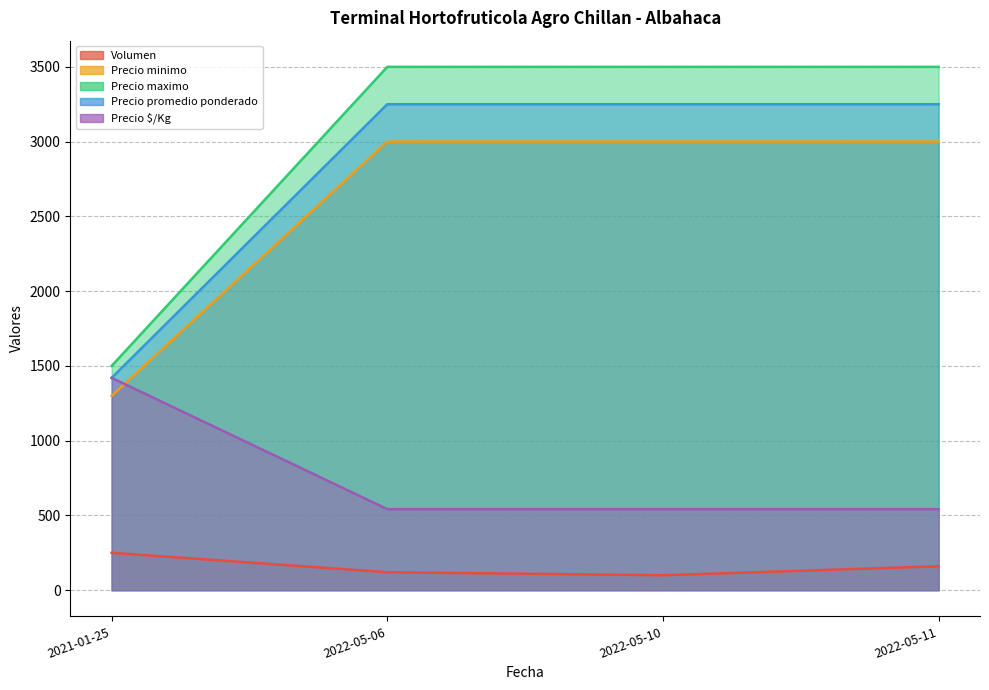

How many lines are shown in the chart?

5